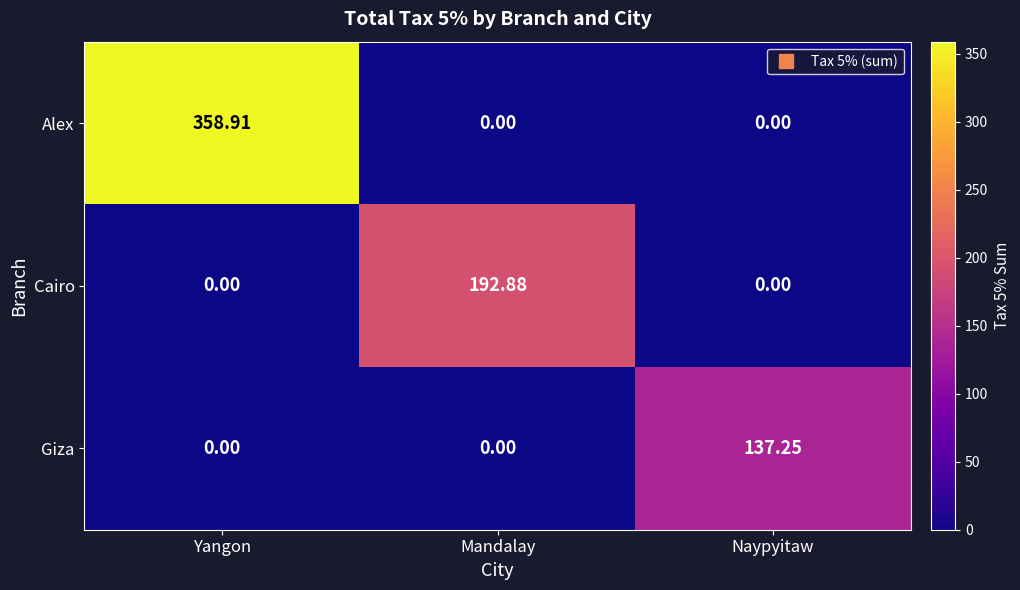

List the series in order of their peak value, lowest first.

Giza, Cairo, Alex